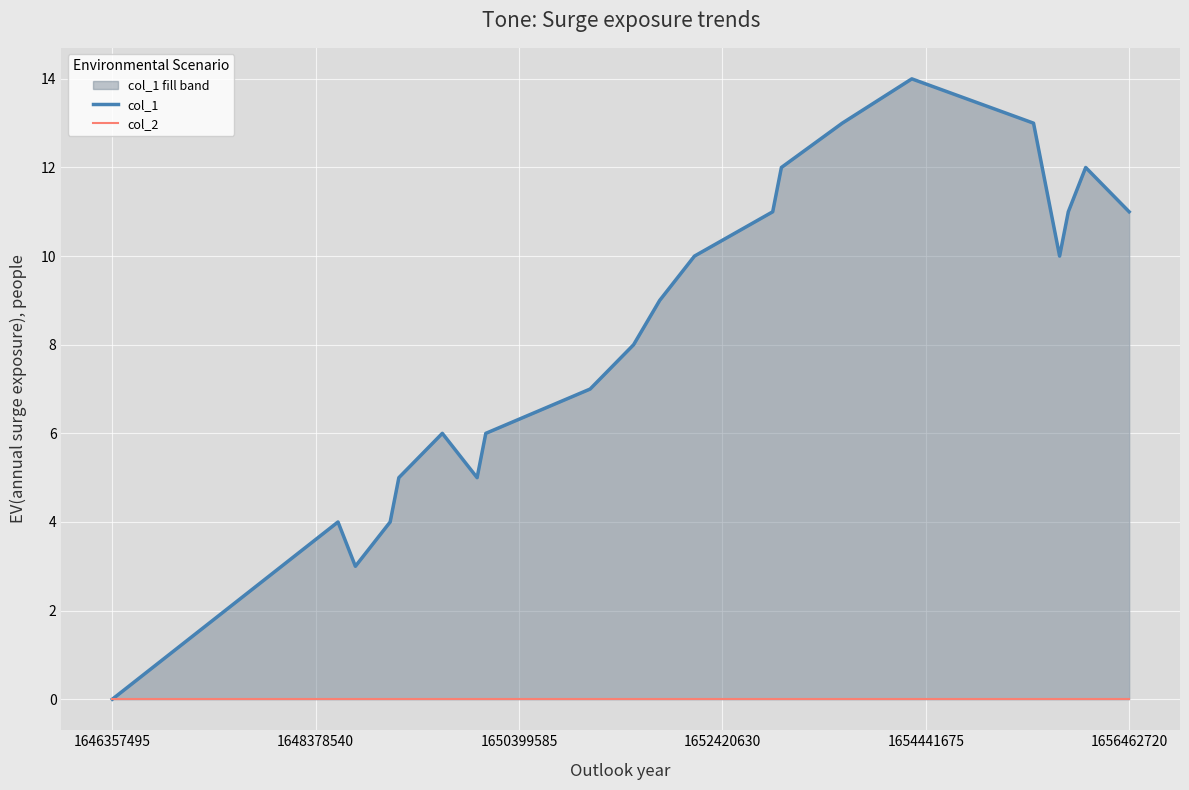

Which series has the largest range (max minus min)?

col_1